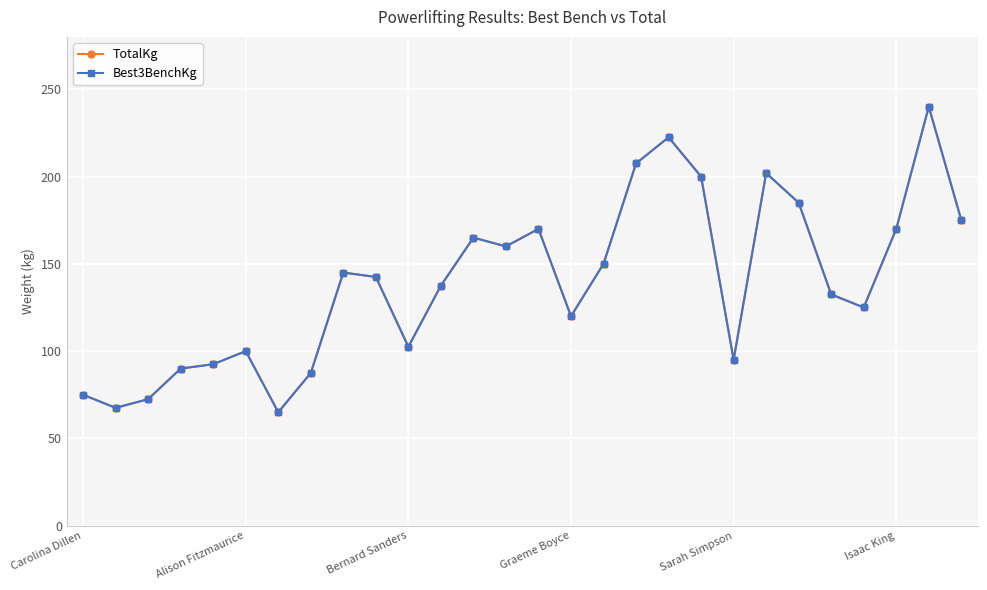

How many interior local valleys does the TotalKg series have?

7